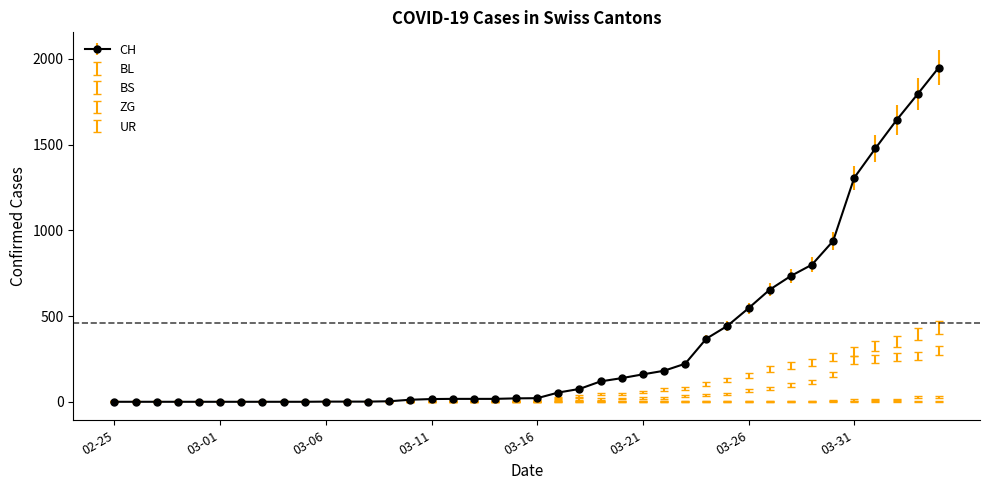

Count the number of categories in the chart.

40